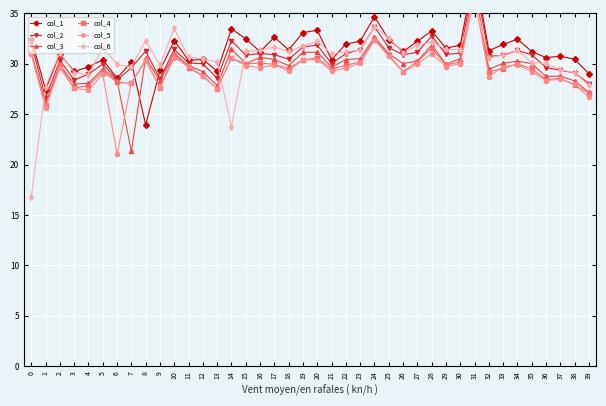

Is it true that col_6 equals 29.1 at 38?

True